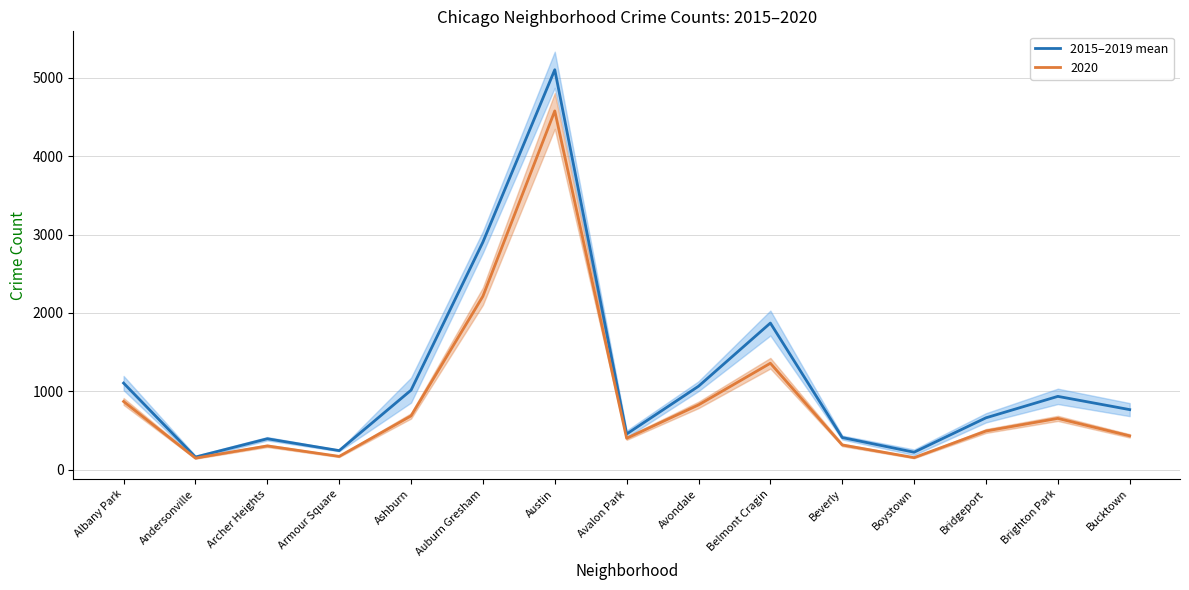

At which category does the data reach its first local valley?

Andersonville